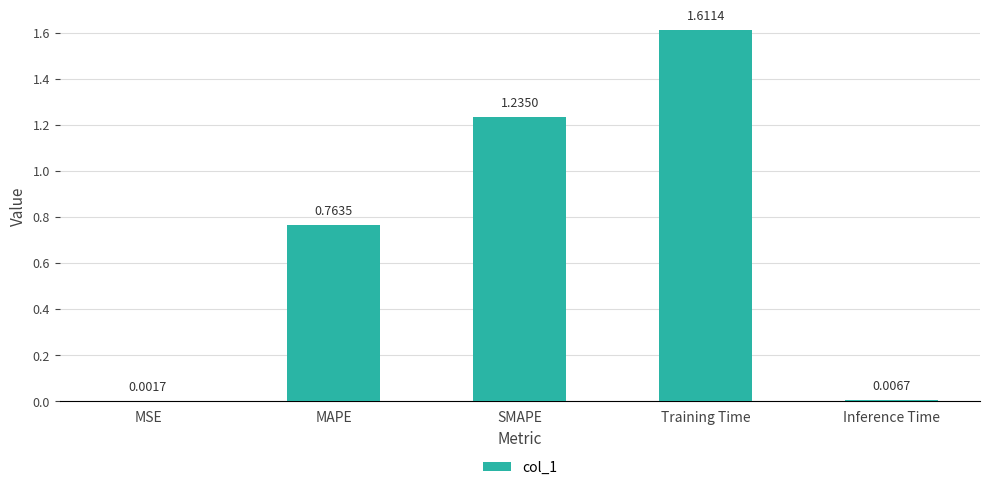

At which category does the chart reach its peak across all series?

Training Time